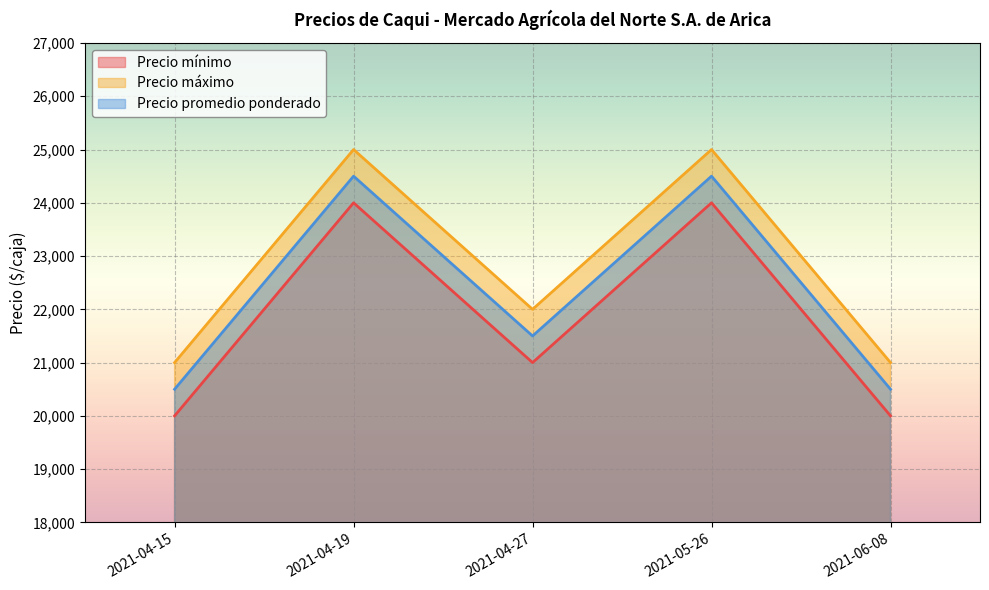

Count the Precio máximo values in the range 21000 to 25000.

5